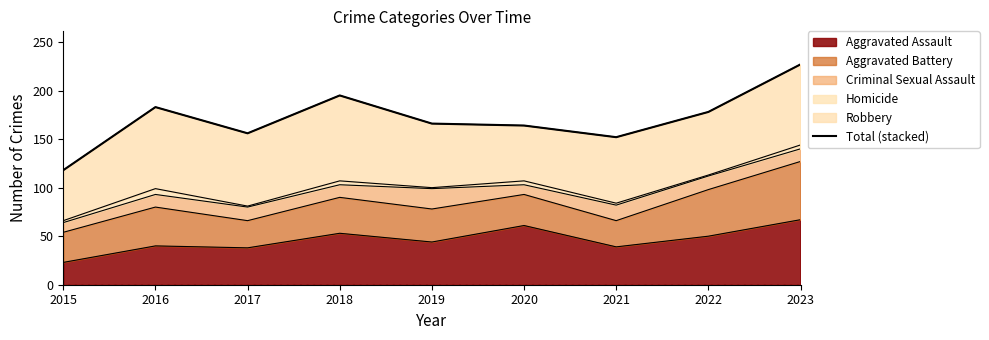

How many data points are less than 166?

4